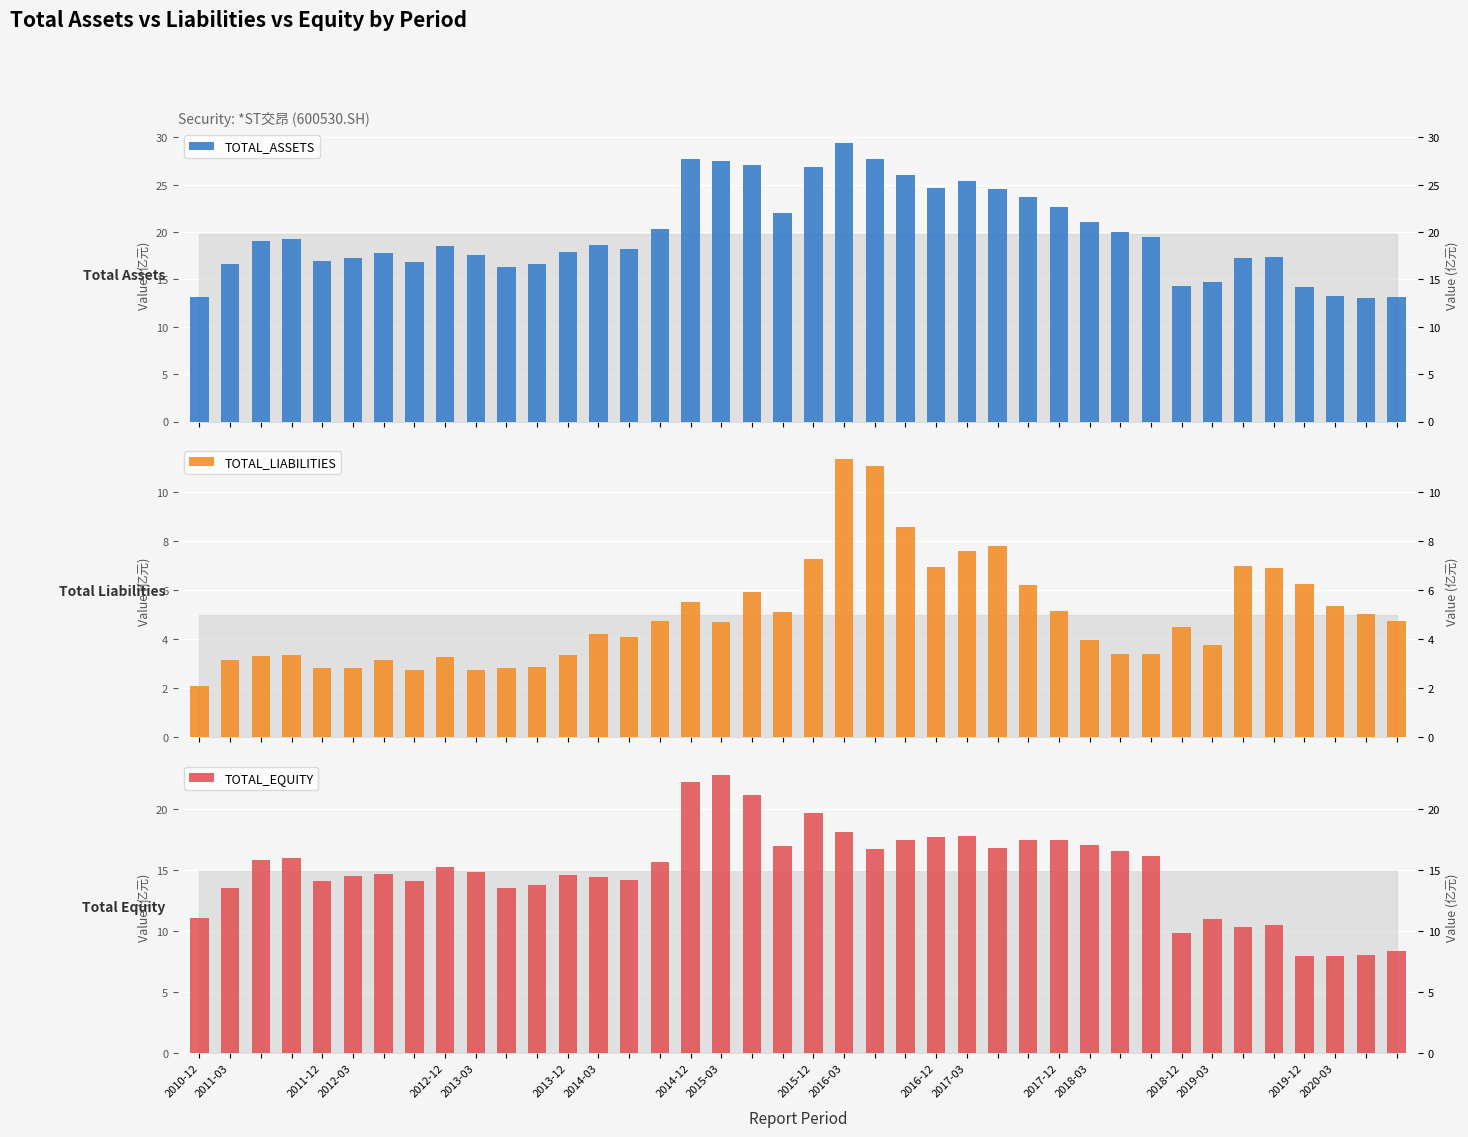

What is the lowest value of the TOTAL_LIABILITIES series?

2.1